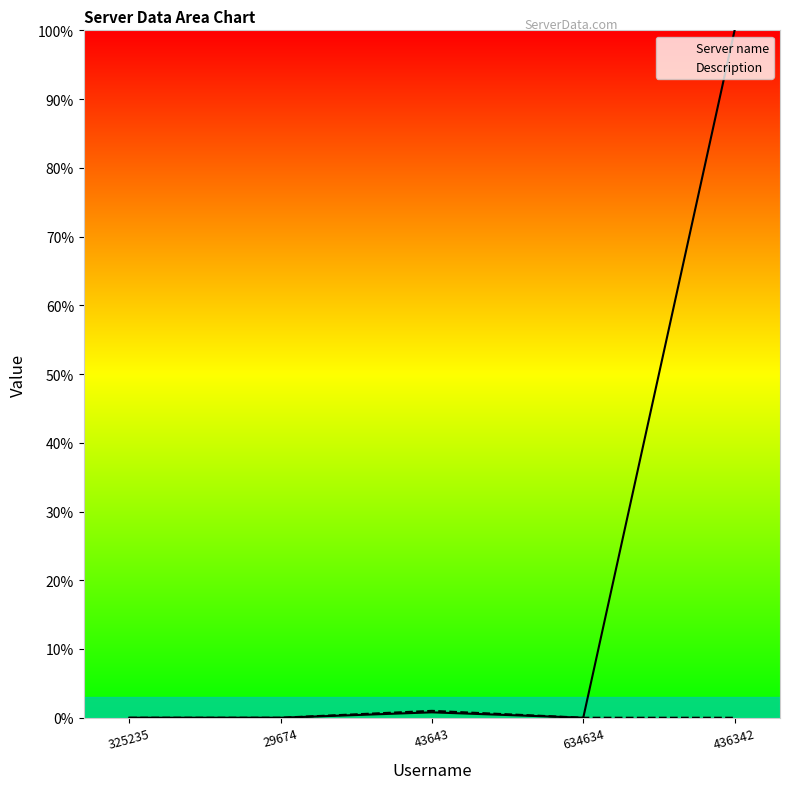

Which has a higher value, 29674 or 436342?

436342